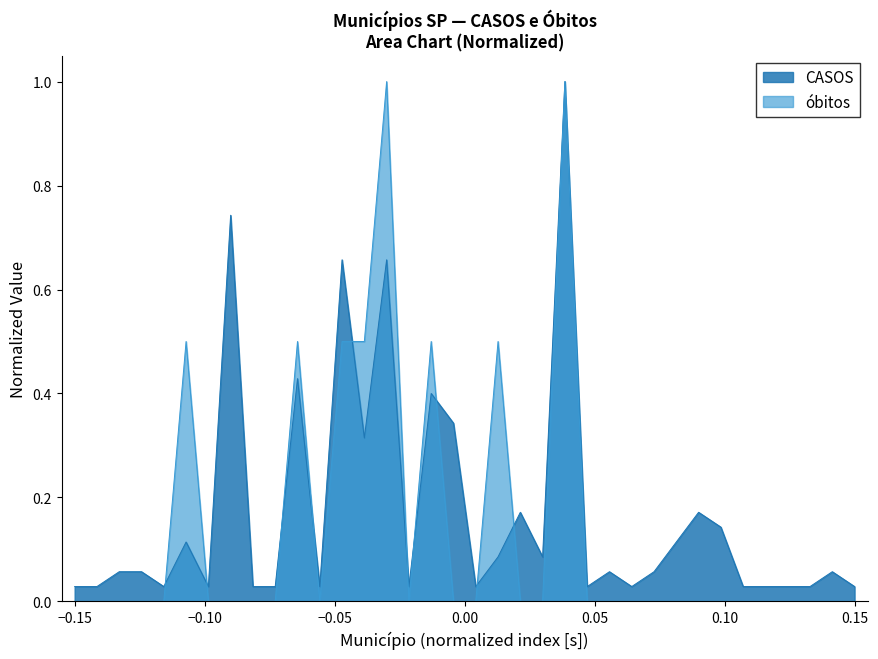

What is the greatest value displayed?

1.0